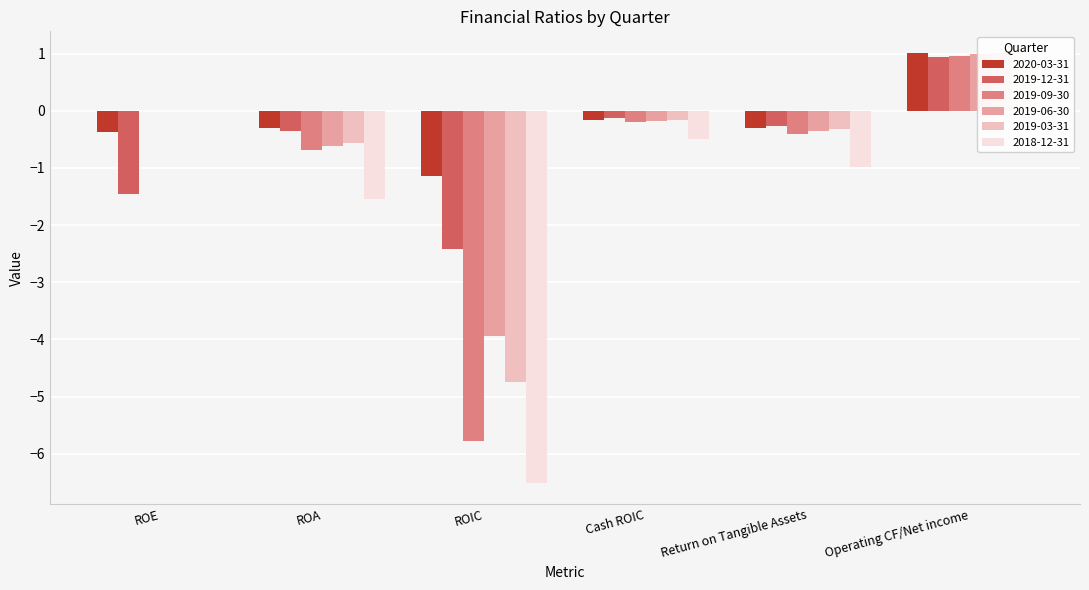

Is it true that 2019-12-31 equals -0.4 at ROA?

True